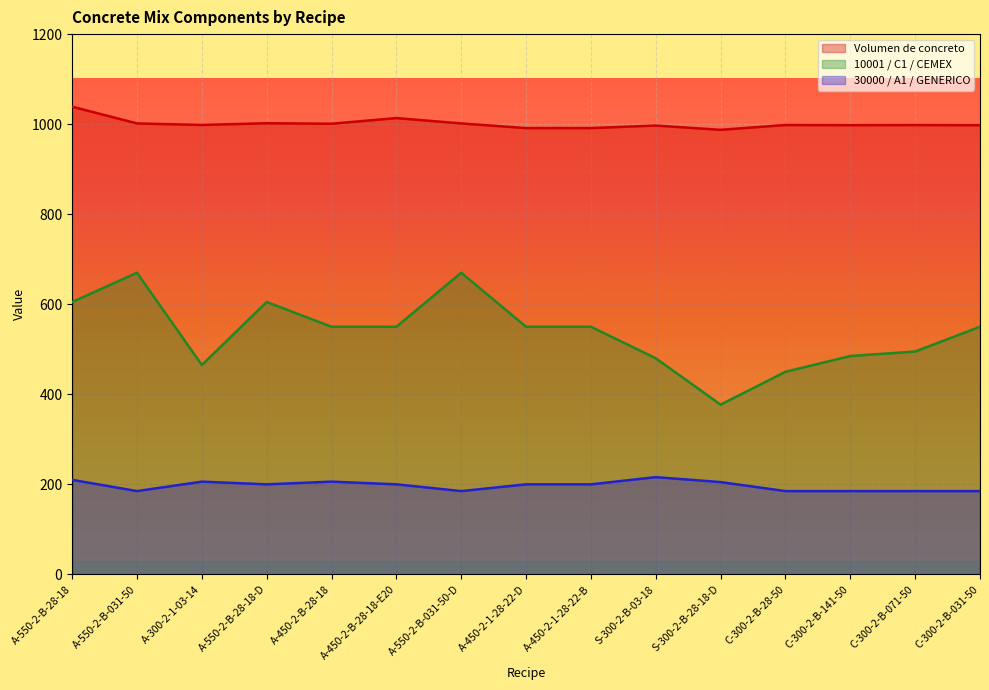

The value of Volumen de concreto at A-300-2-1-03-14 is 1671.9. True or false?

False